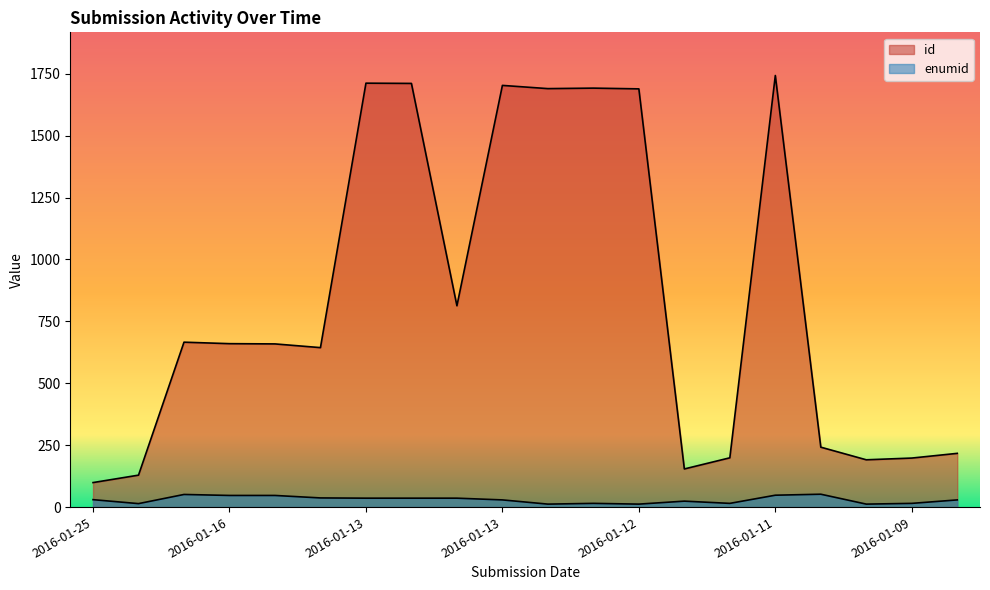

What is the average value of the enumid series?

30